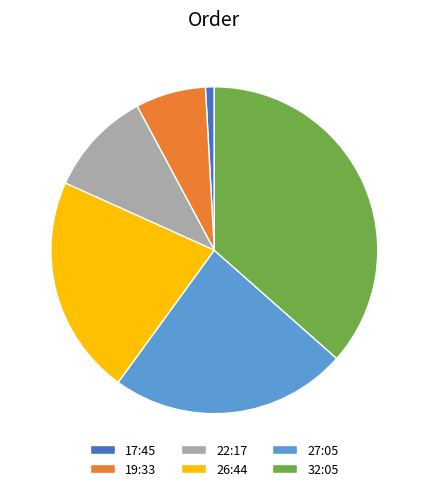

Do 19:33 and 26:44 together represent more than half of the pie?

No